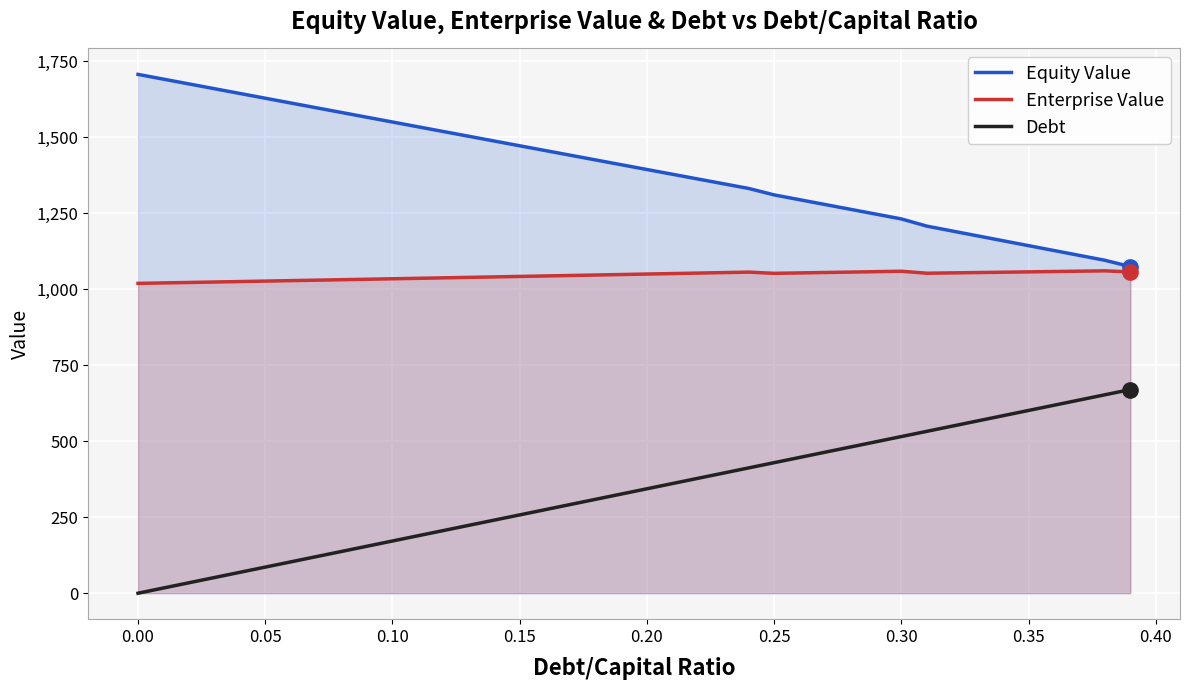

Which series has the largest total across all categories?

Equity Value